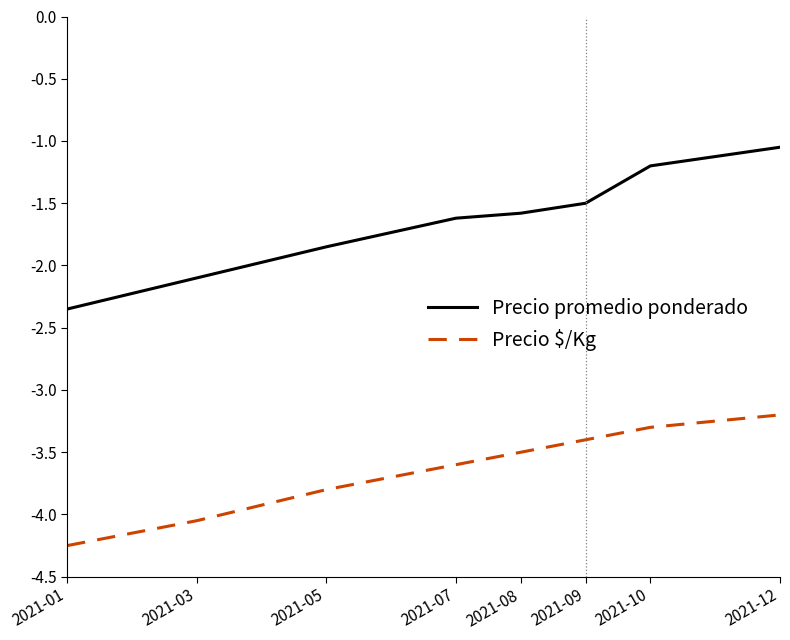

What are all the series names shown in the legend?

Precio promedio ponderado, Precio $/Kg